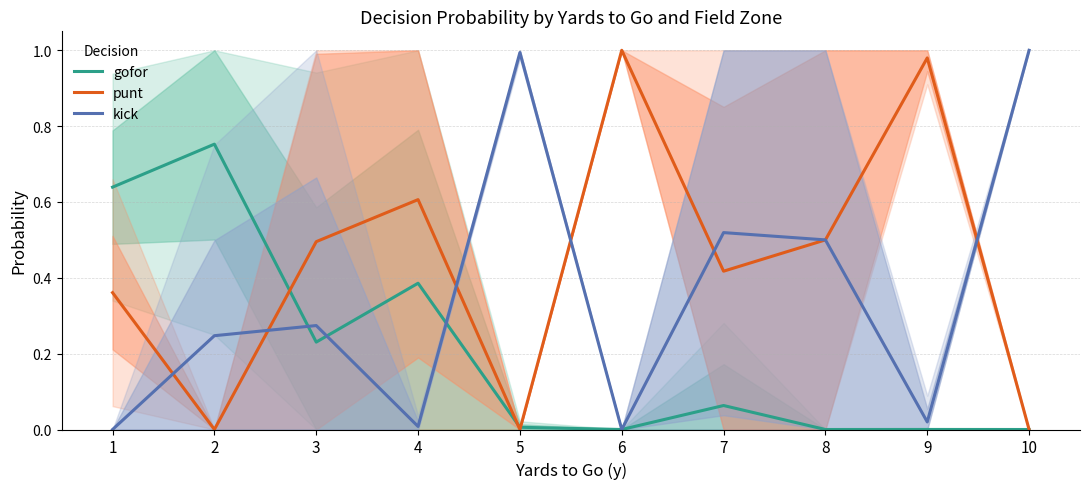

In gofor, how many points are lower than both neighbors (excluding endpoints)?

3